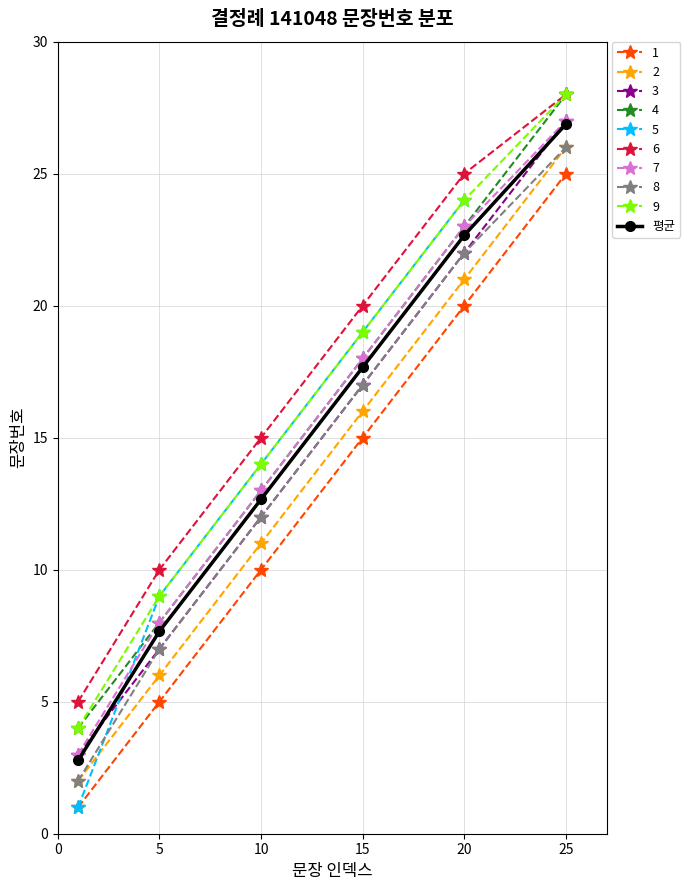

What is the difference between the maximum and minimum values?

24.1